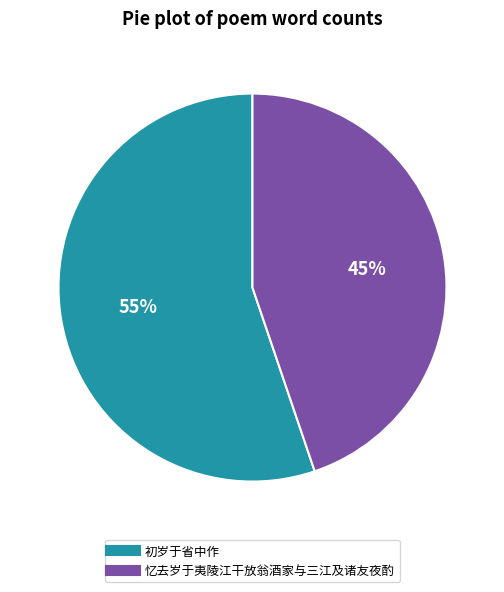

Rank the categories by value from lowest to highest.

忆去岁于夷陵江干放翁酒家与三江及诸友夜酌, 初岁于省中作